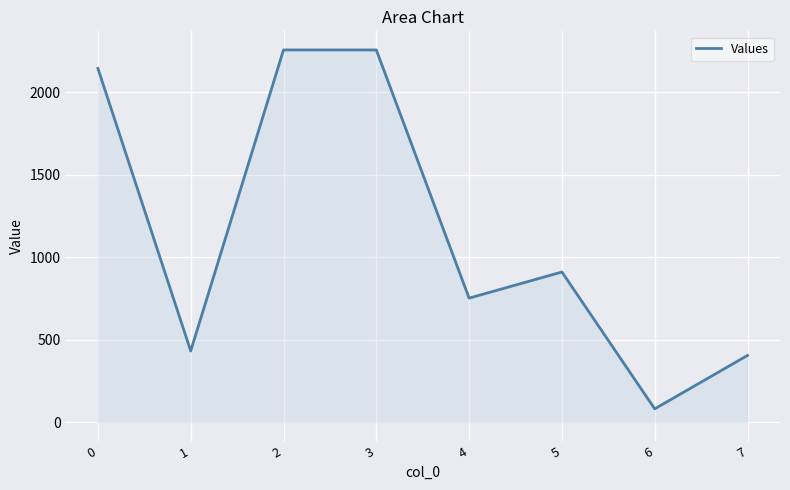

What is the difference between the maximum and minimum values?

2176.2